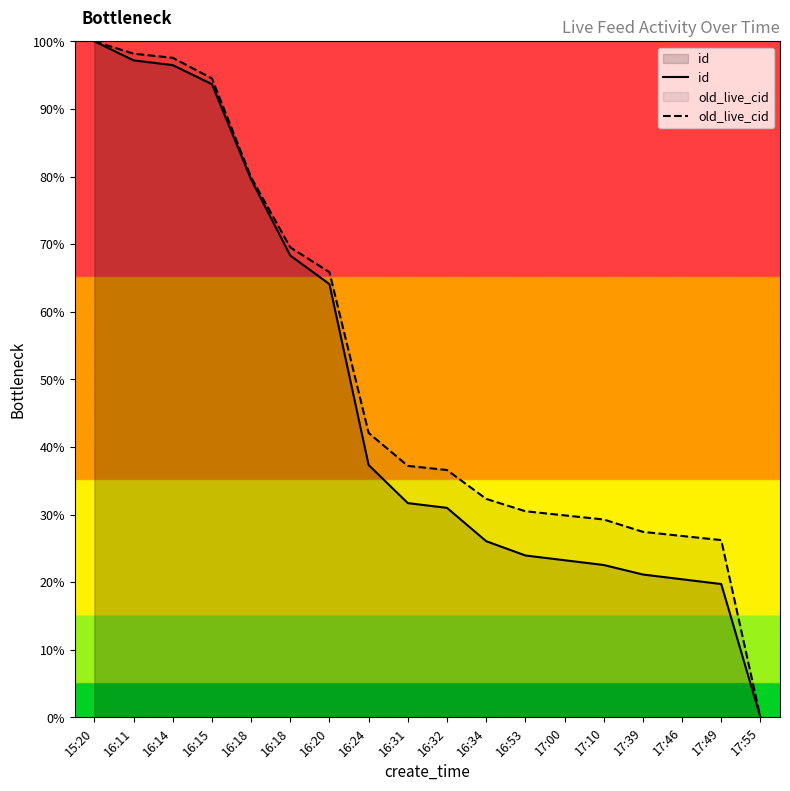

Reading right to left, extract all data points from this chart.

id: 17:55=0.0	17:49=19.7	17:46=20.4	17:39=21.1	17:10=22.5	17:00=23.2	16:53=23.9	16:34=26.1	16:32=31.0	16:31=31.7	16:24=37.3	16:20=64.1	16:18=68.3	16:18=79.6	16:15=93.7	16:14=96.5	16:11=97.2	15:20=100.0
old_live_cid: 17:55=0.0	17:49=26.2	17:46=26.8	17:39=27.4	17:10=29.3	17:00=29.9	16:53=30.5	16:34=32.3	16:32=36.6	16:31=37.2	16:24=42.1	16:20=65.9	16:18=69.5	16:18=79.9	16:15=94.5	16:14=97.6	16:11=98.2	15:20=100.0